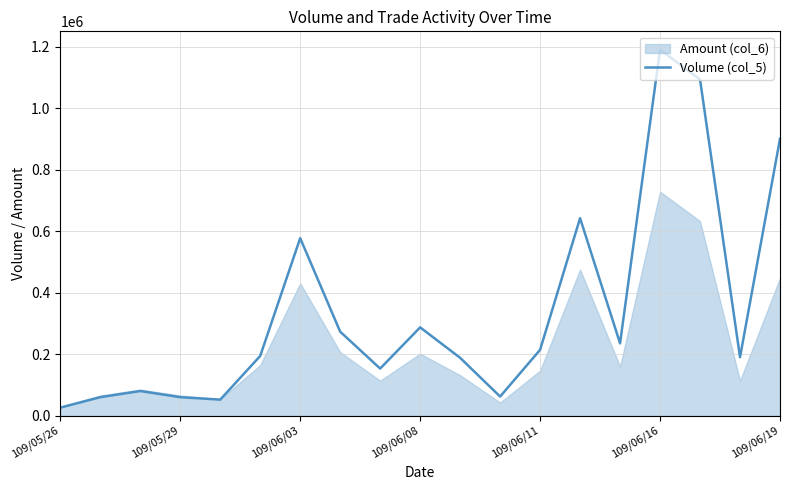

Which category has the highest value in the Volume (col_5) series?

109/06/16